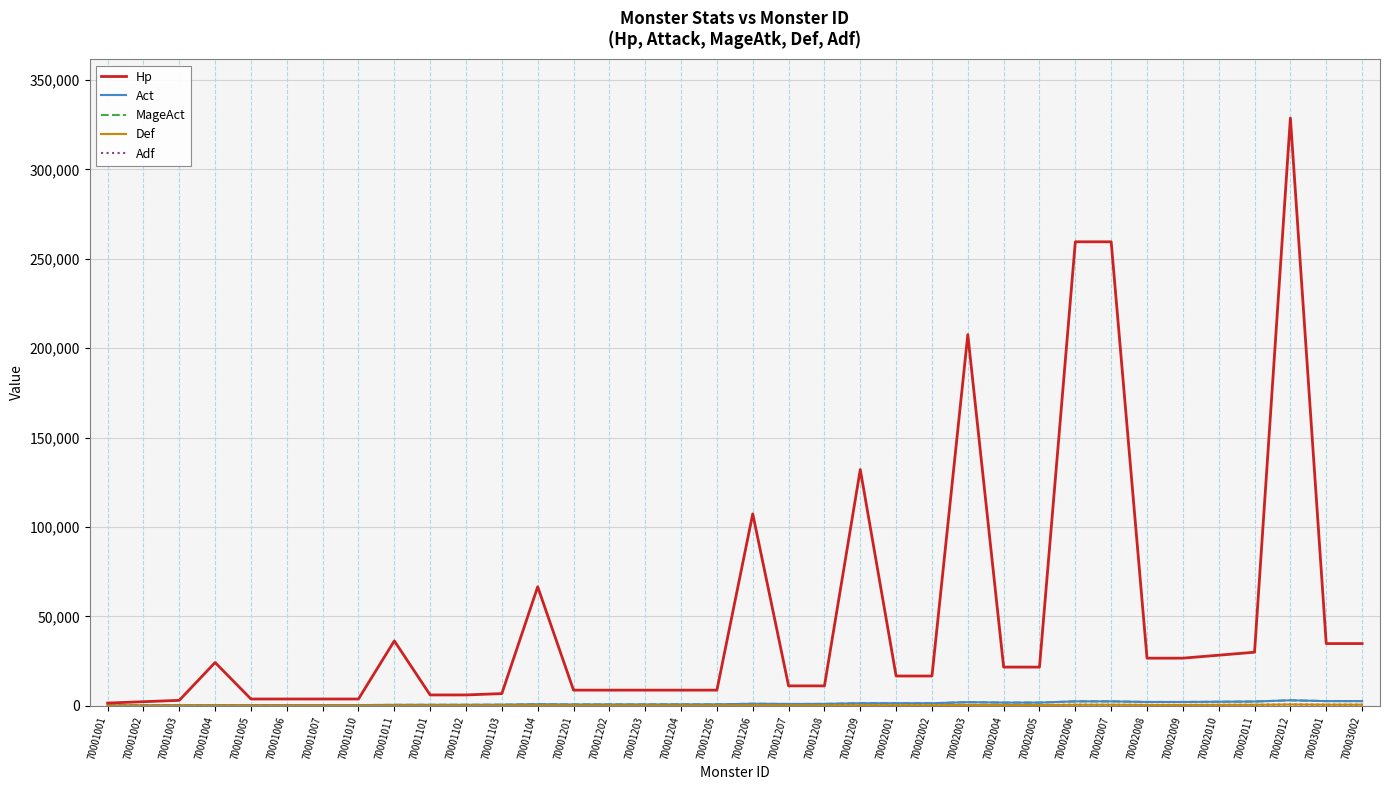

True or false: Act and Adf intersect in this chart.

False